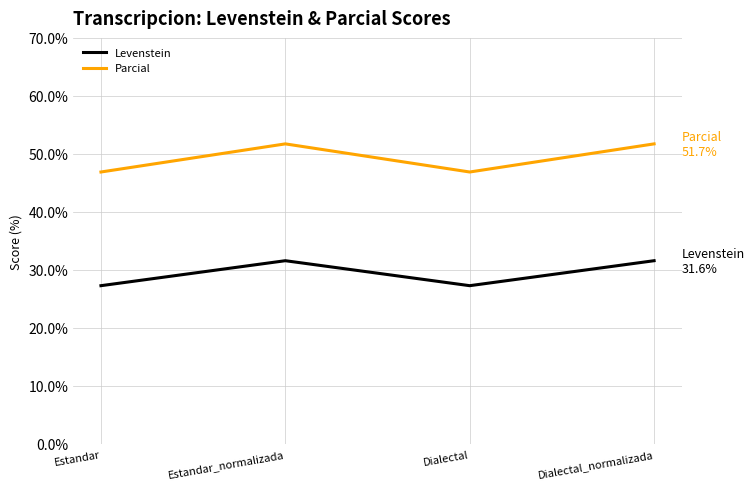

What is the minimum value for Levenstein?

27.3